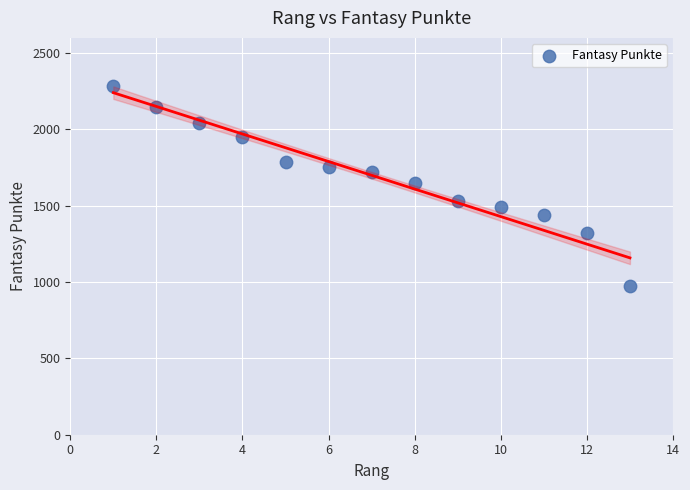

What is the range of Y values (max minus min)?

1309